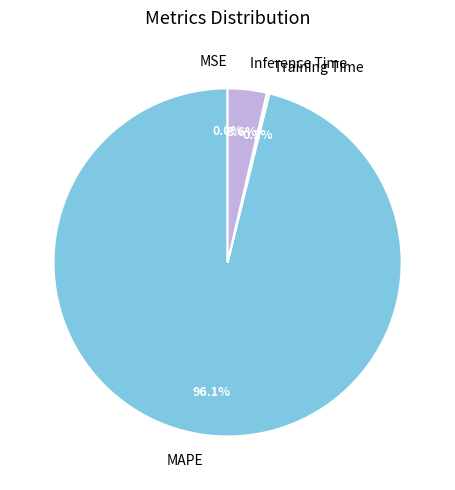

What is the majority slice?

MAPE